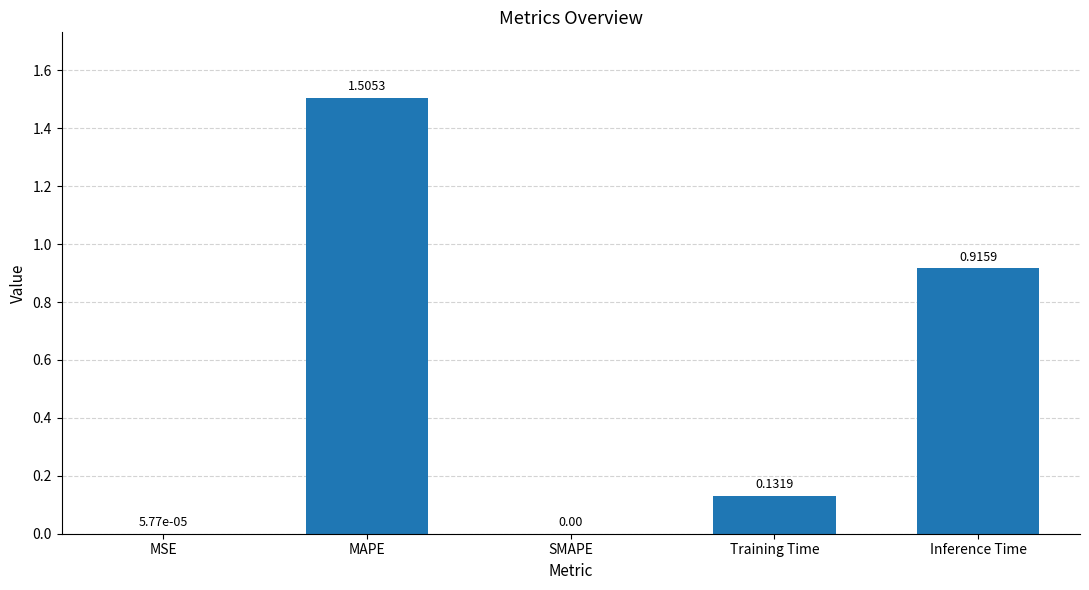

At which category does the chart reach its peak across all series?

MAPE